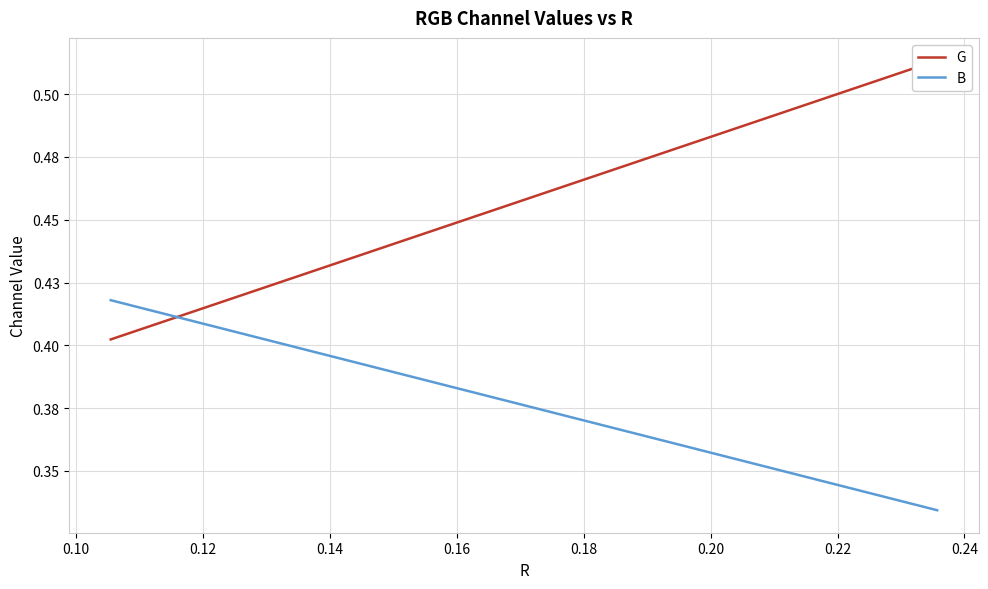

What is the minimum value shown in the chart?

0.3